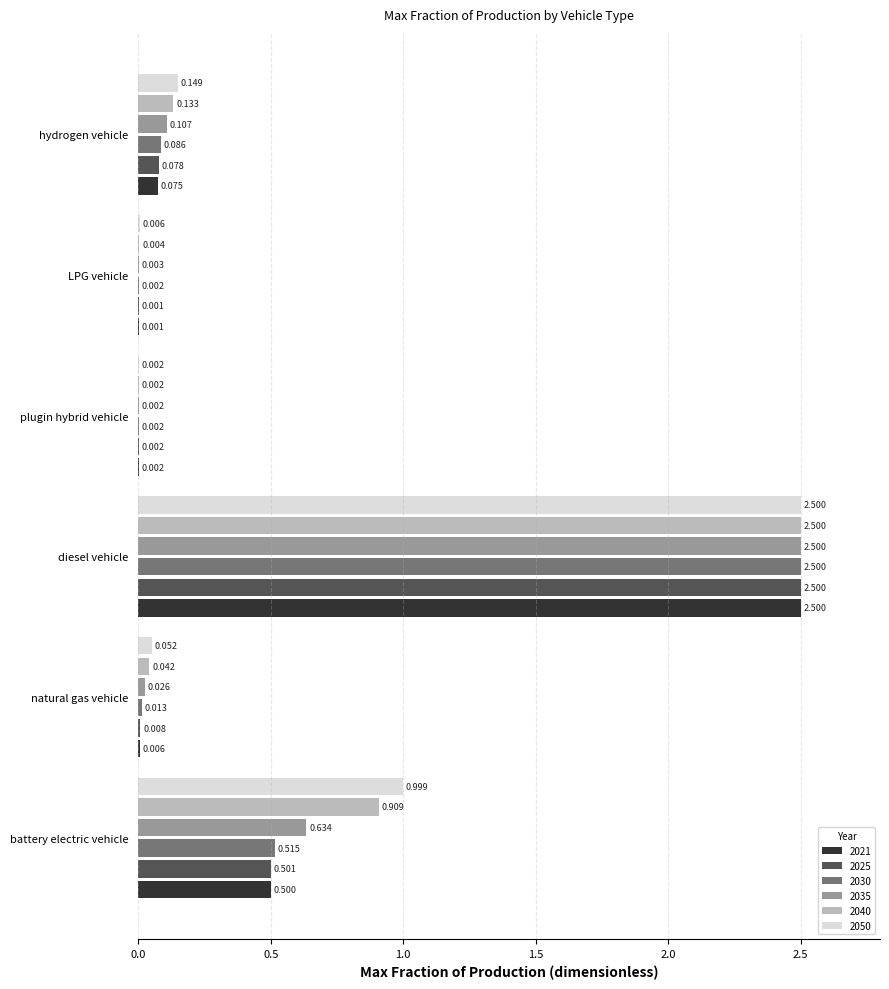

At which label is 2035 closest to 1?

battery electric vehicle